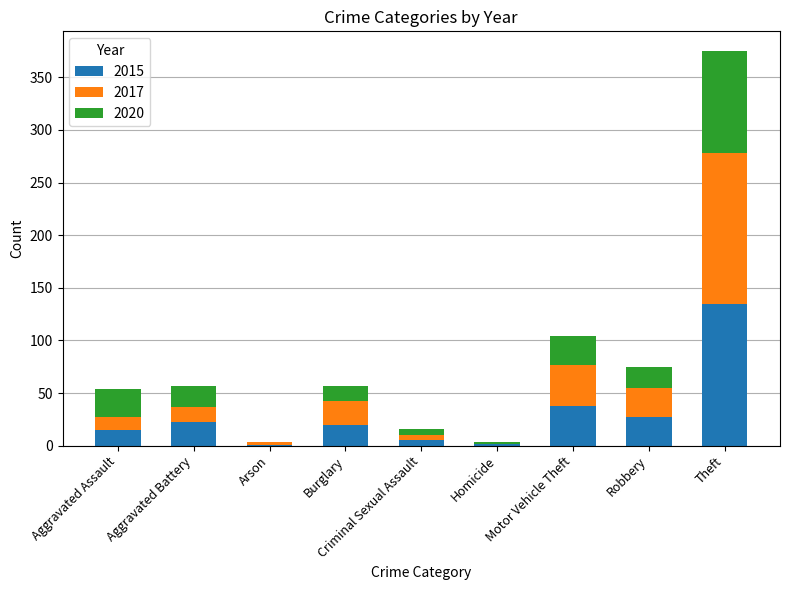

What is the total value across all series at Aggravated Assault?

54